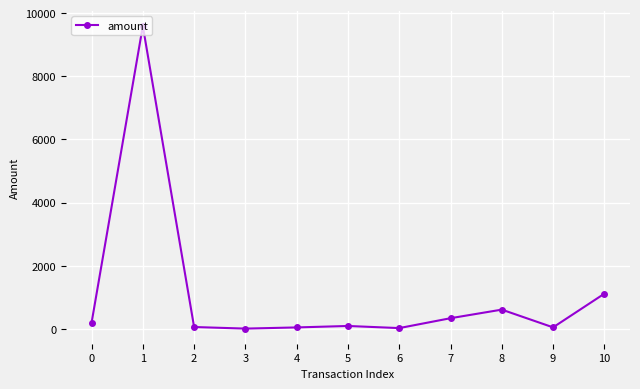

True or false: there are more than 0 points higher than both neighbors.

True